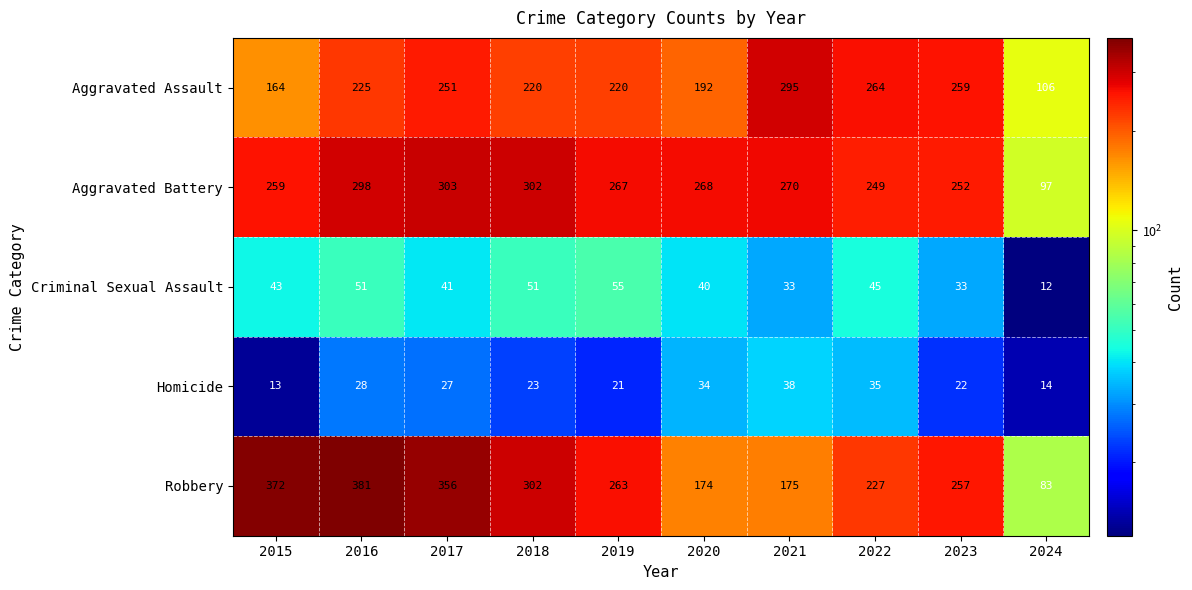

What is the minimum value shown in the chart?

12